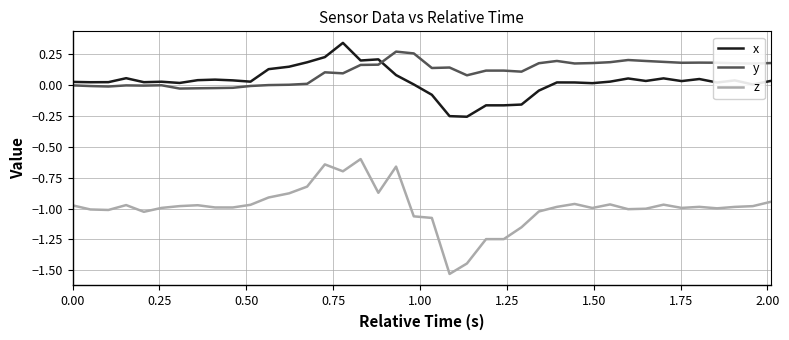

Which series has the largest range (max minus min)?

z